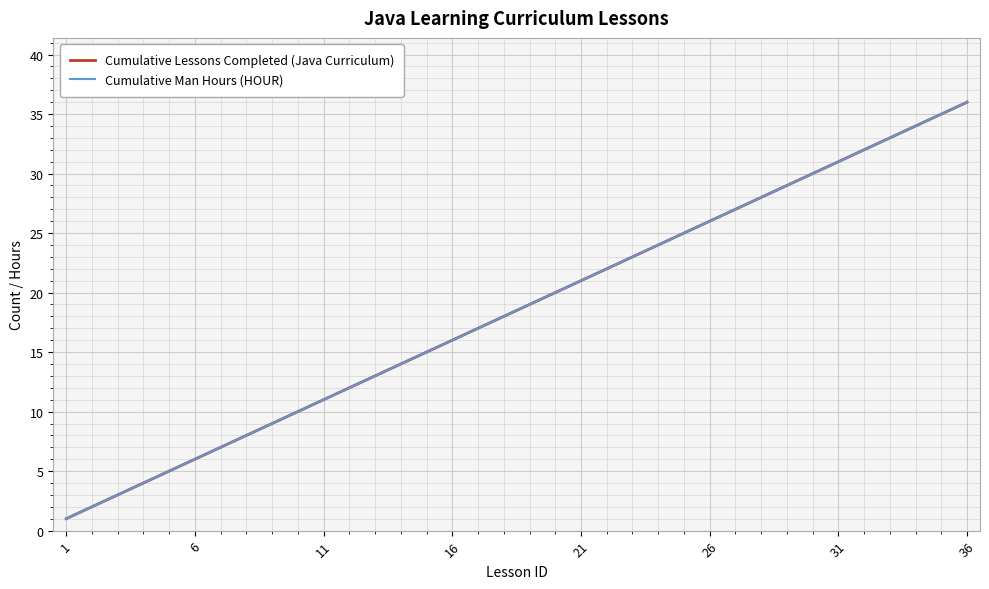

Does the chart display data point markers on the line(s)?

No